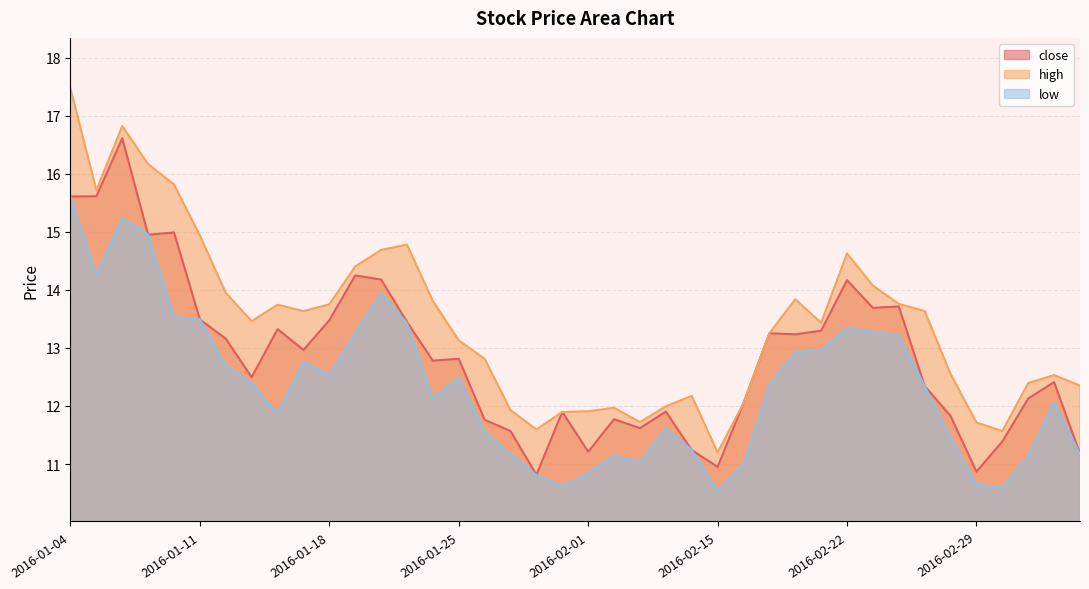

Reading right to left, extract all data points from this chart.

close: 11.2	12.4	12.1	11.4	10.9	11.8	12.3	13.7	13.7	14.2	13.3	13.2	13.3	12.0	11.0	11.2	11.9	11.6	11.8	11.2	11.9	10.8	11.6	11.8	12.8	12.8	13.4	14.2	14.2	13.5	13.0	13.3	12.5	13.2	13.5	15.0	14.9	16.6	15.6	15.6
high: 12.4	12.5	12.4	11.6	11.7	12.6	13.6	13.8	14.1	14.6	13.4	13.8	13.3	12.0	11.2	12.2	12.0	11.7	12.0	11.9	11.9	11.6	11.9	12.8	13.1	13.8	14.8	14.7	14.4	13.7	13.6	13.7	13.5	13.9	14.9	15.8	16.2	16.8	15.7	17.5
low: 11.2	12.1	11.1	10.6	10.6	11.5	12.3	13.2	13.3	13.3	13.0	12.9	12.4	11.0	10.5	11.2	11.6	11.0	11.1	10.8	10.6	10.8	11.2	11.6	12.5	12.1	13.4	13.9	13.3	12.5	12.8	11.9	12.4	12.7	13.5	13.5	14.9	15.2	14.3	15.6